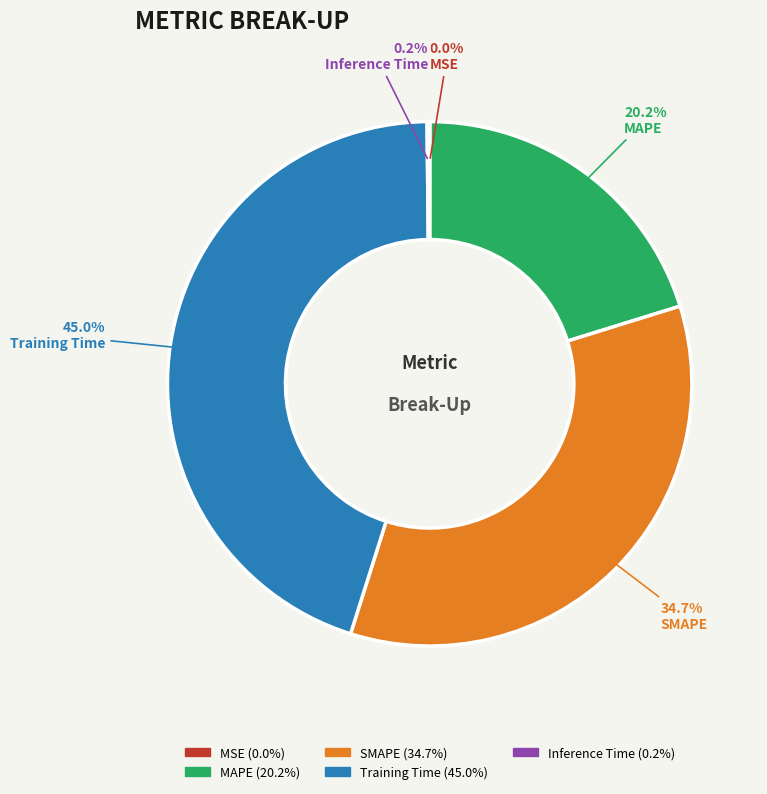

What is the largest slice in the pie chart?

Training Time